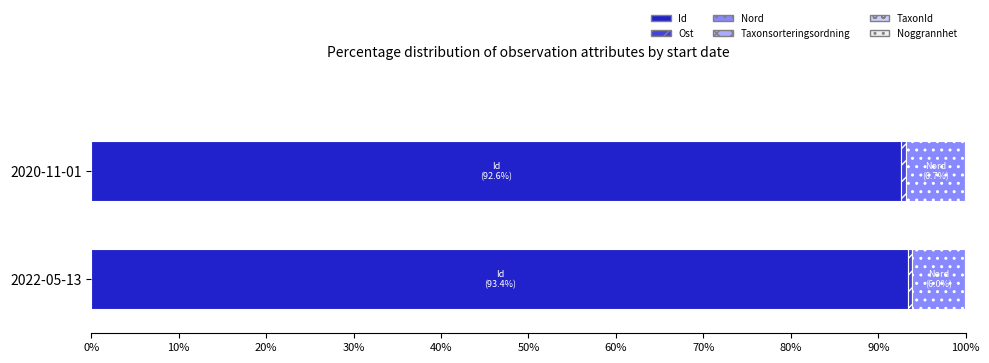

What is the maximum value for Id?

93.4